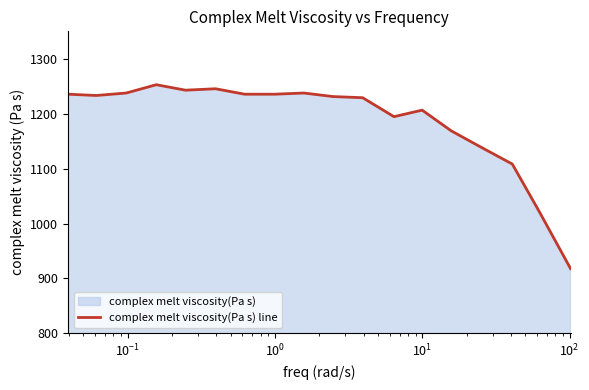

What is the smallest value displayed?

917.8